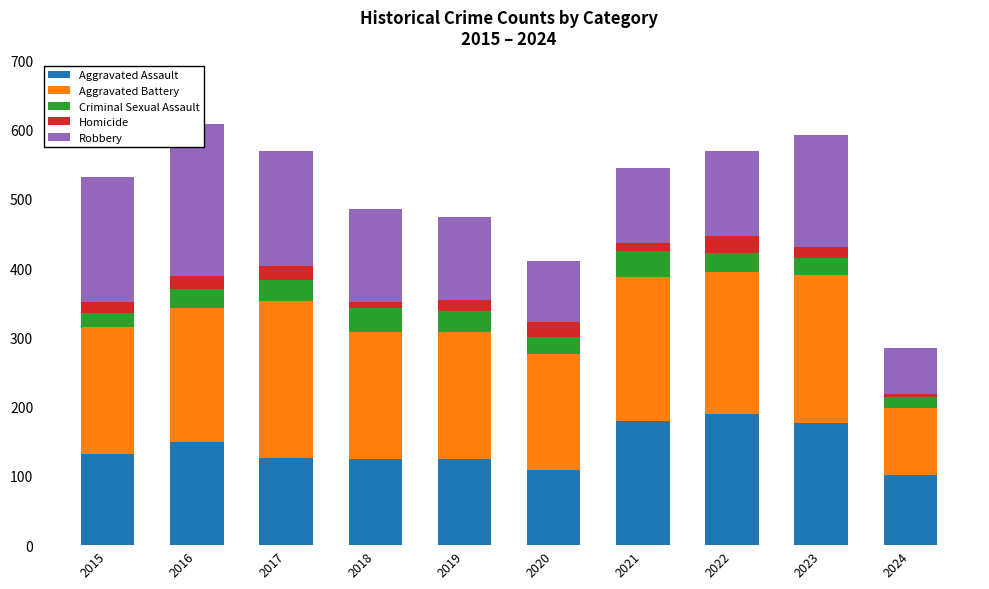

Does the chart contain any negative values?

No